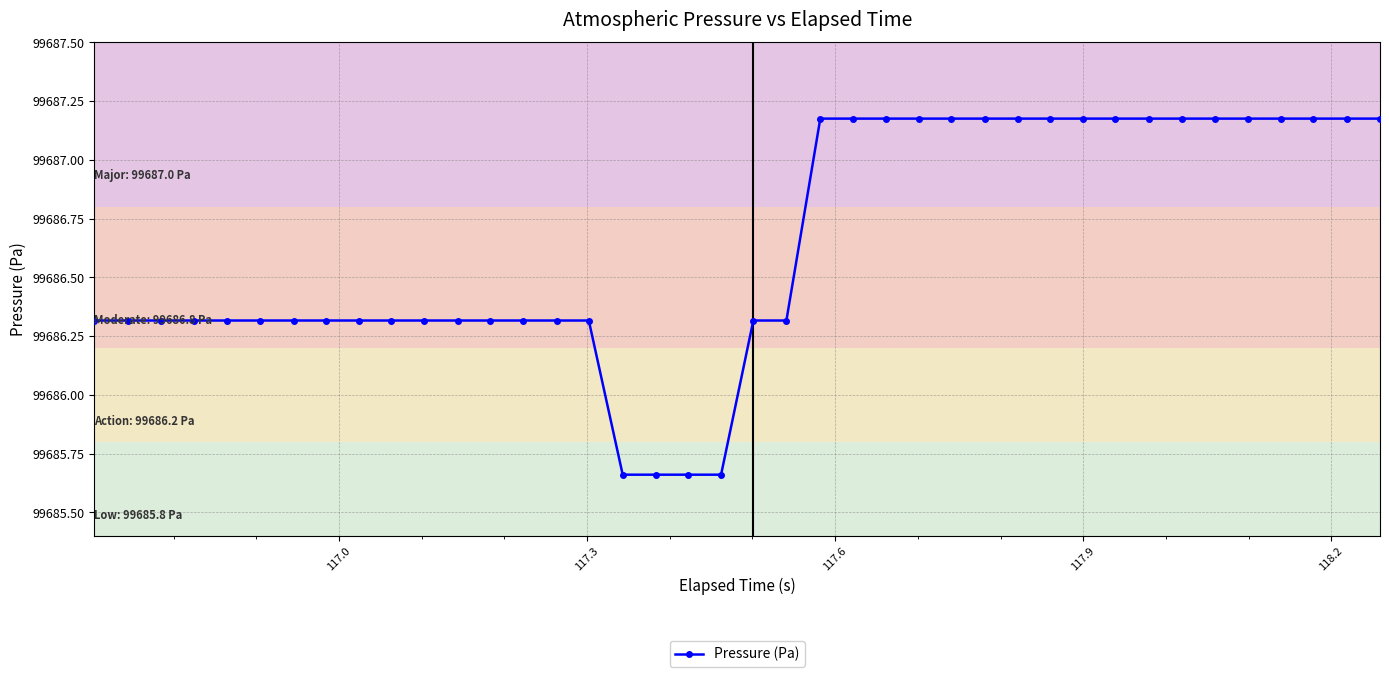

Count the values in the range 99686 to 99687.

18